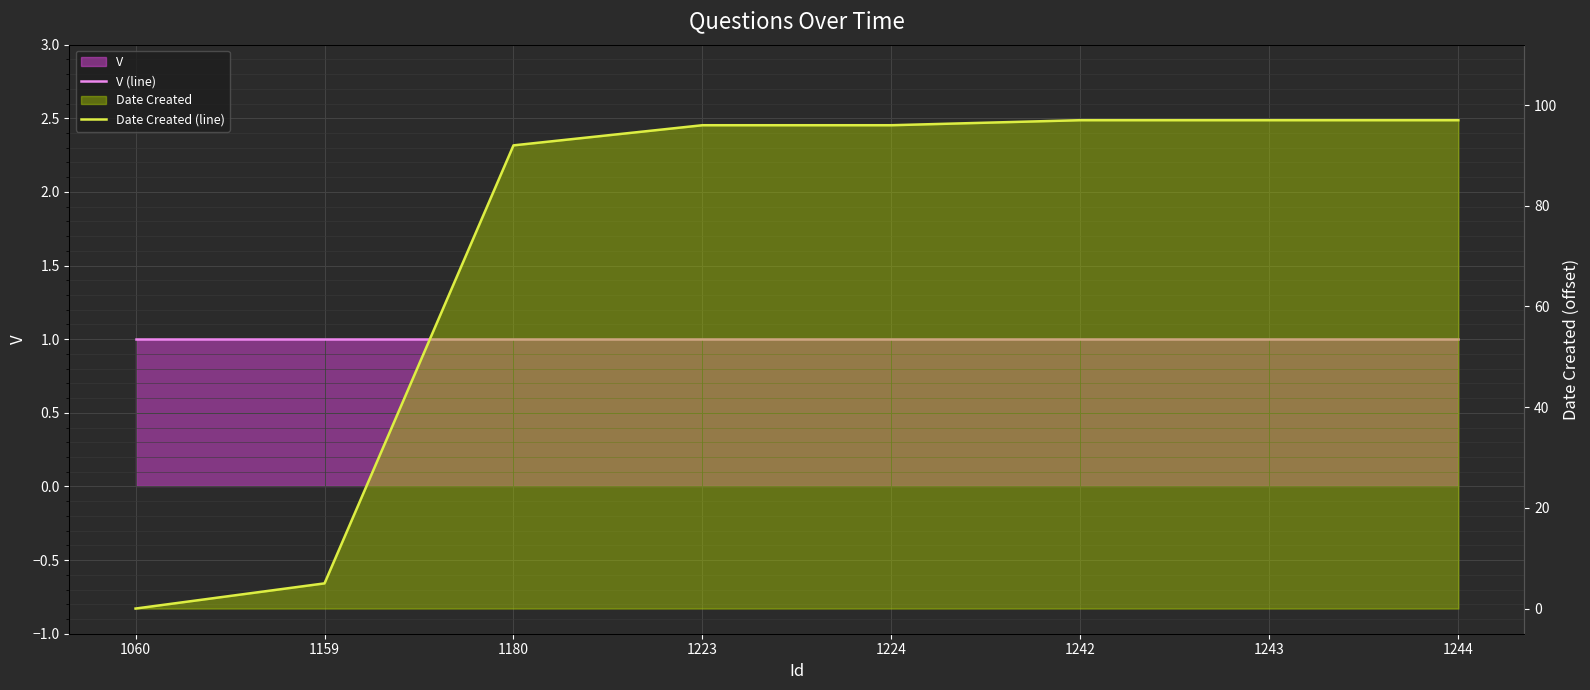

Reading left to right, list all the values displayed in this chart.

V (line): 1060=1	1159=1	1180=1	1223=1	1224=1	1242=1	1243=1	1244=1
Date Created (line): 1060=0	1159=5	1180=92	1223=96	1224=96	1242=97	1243=97	1244=97